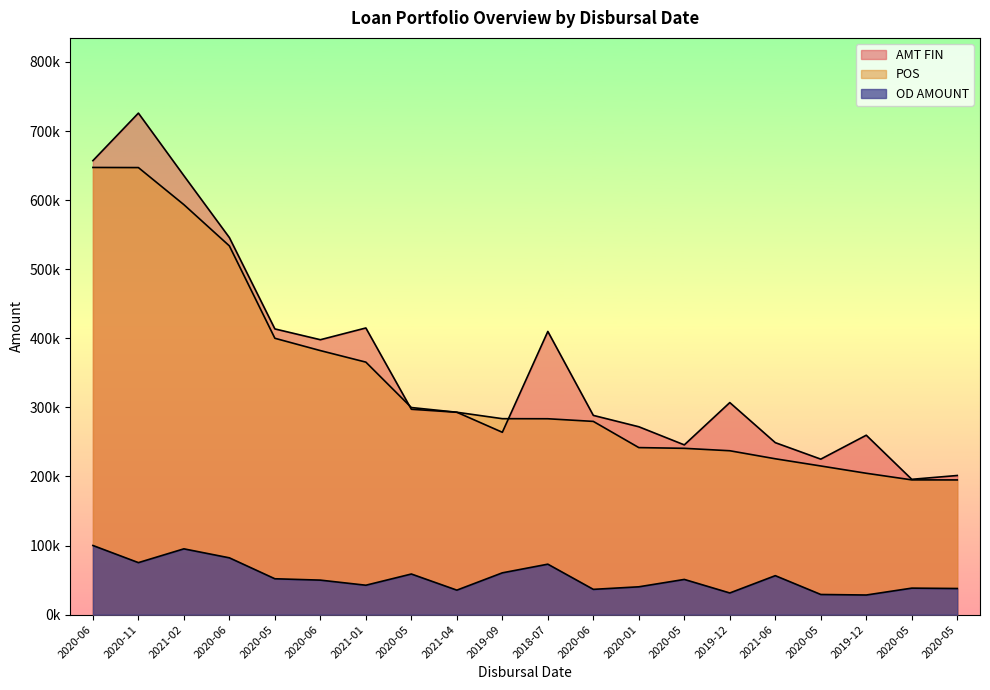

What is the label of the 17th point from the left?

2020-05